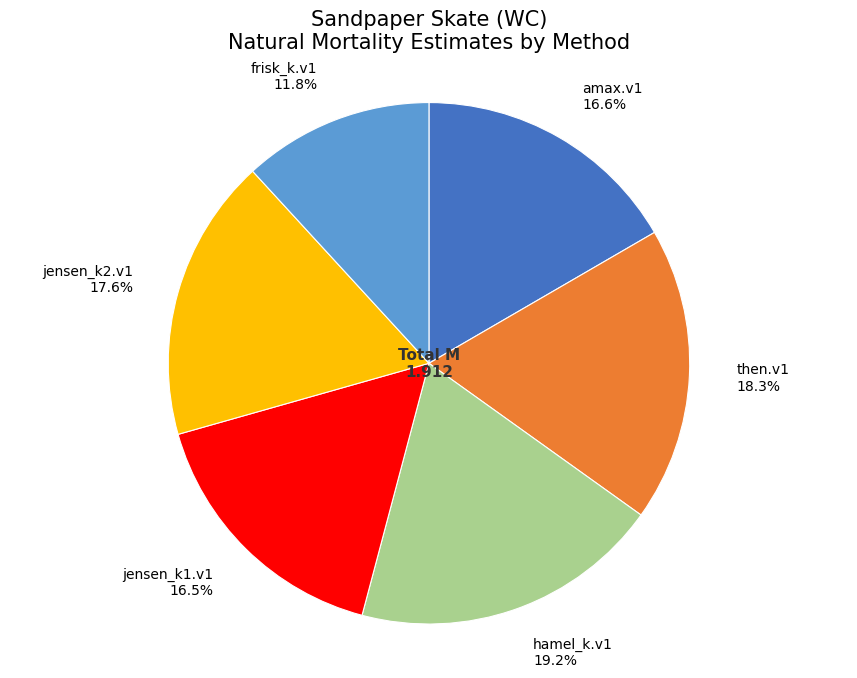

True or false: then.v1 accounts for 18% of the total.

True